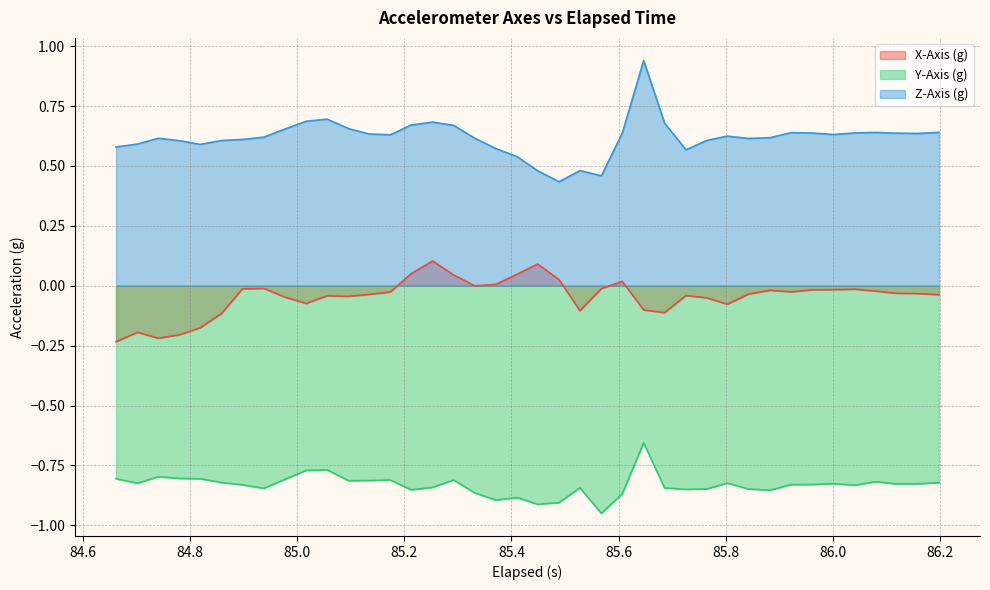

List the series in order of their overall mean, lowest first.

Y-Axis (g), X-Axis (g), Z-Axis (g)